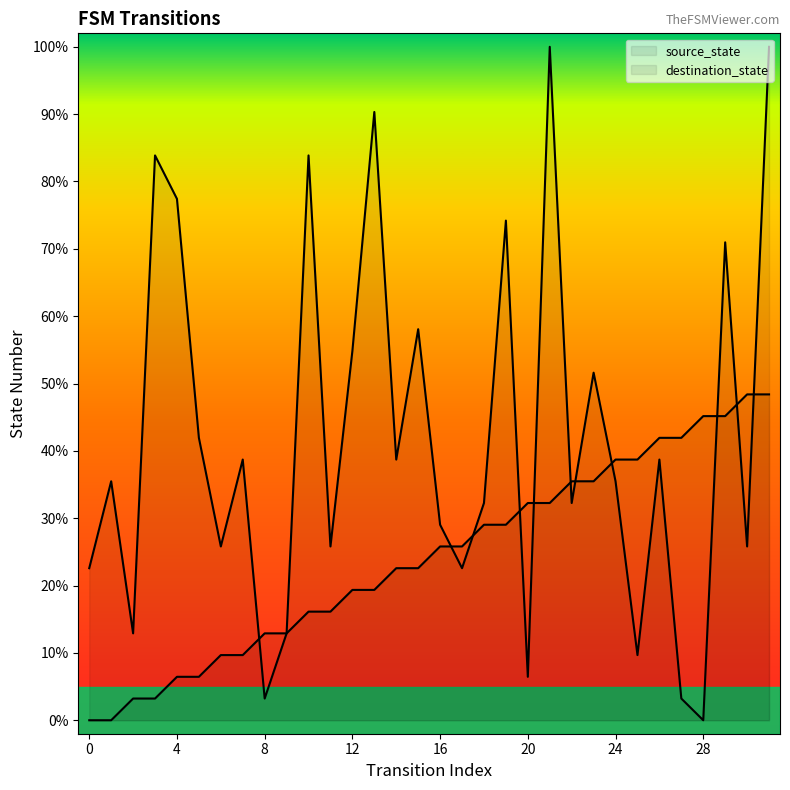

What is the sum of all destination_state values?

1338.7